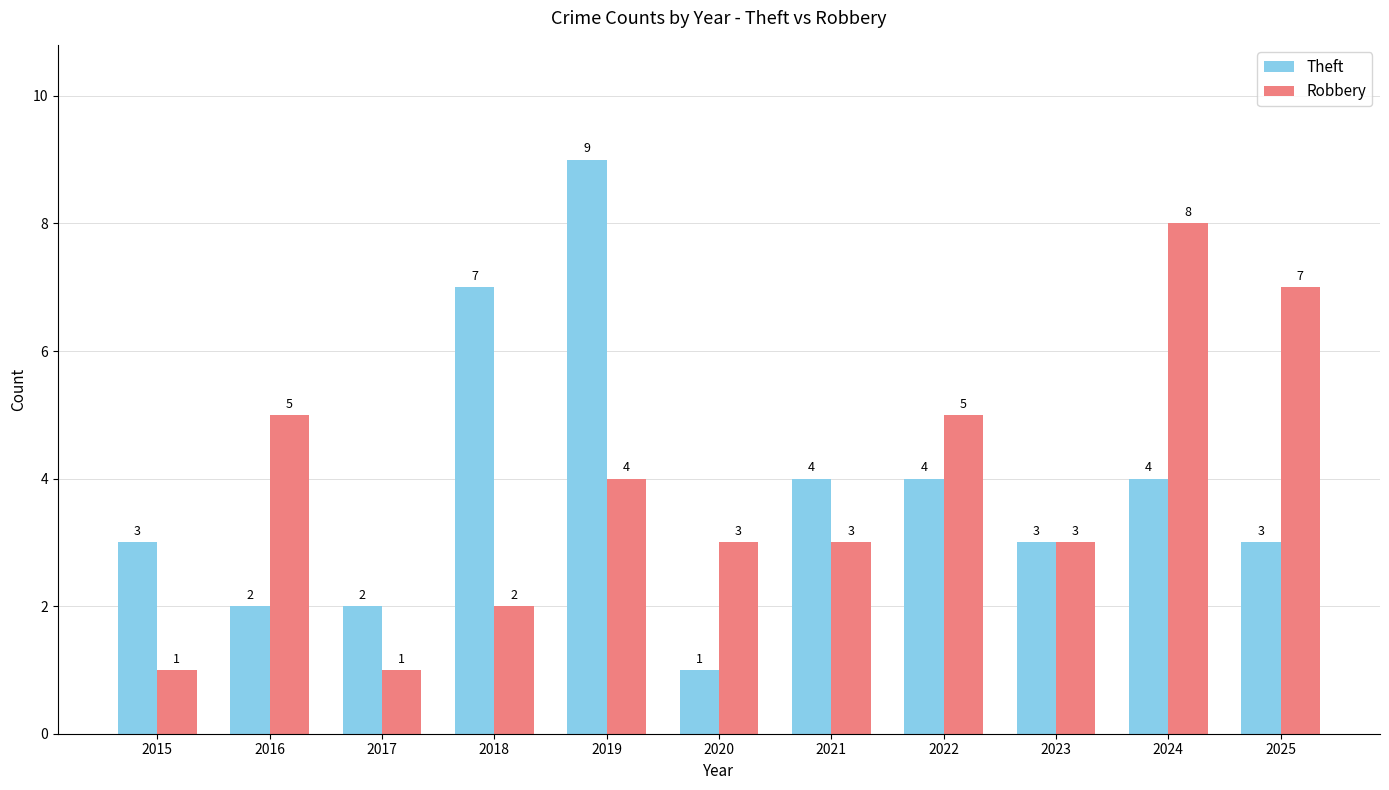

What is the smallest value displayed?

1